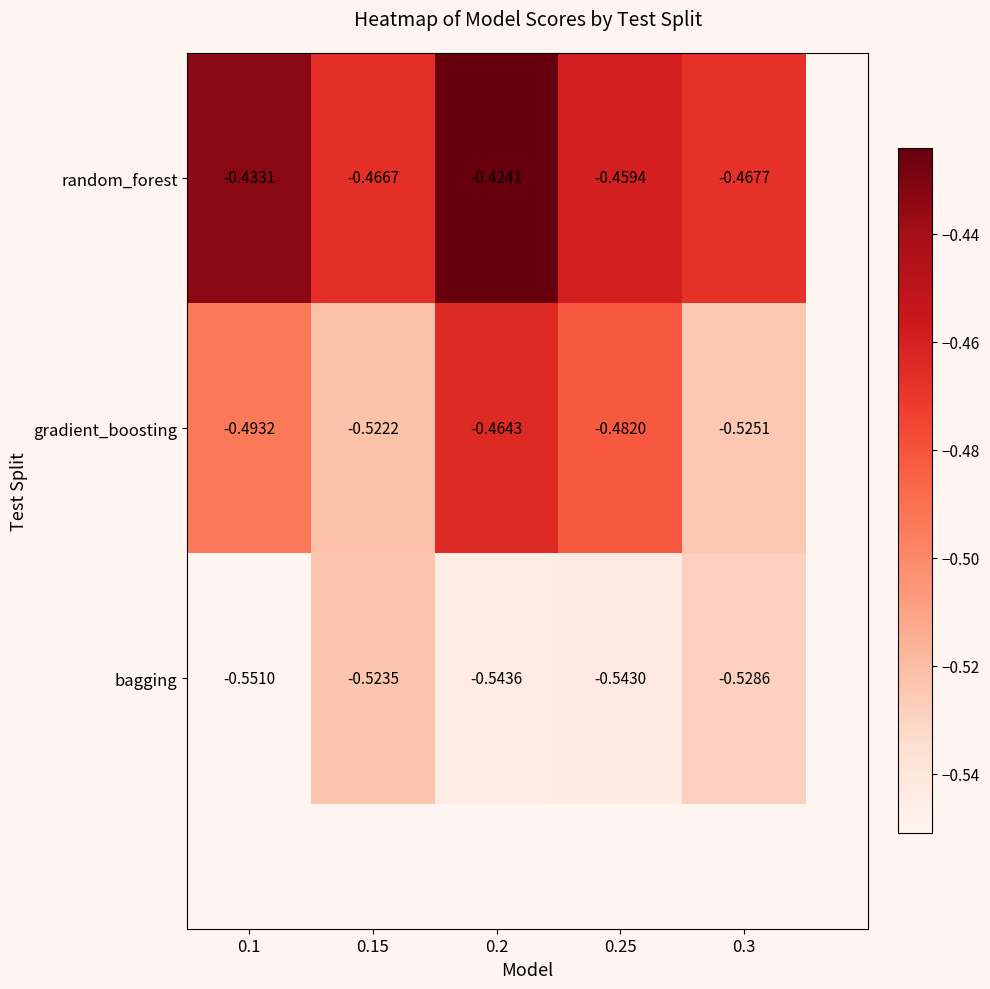

At which category is the sum across all series the highest?

0.2